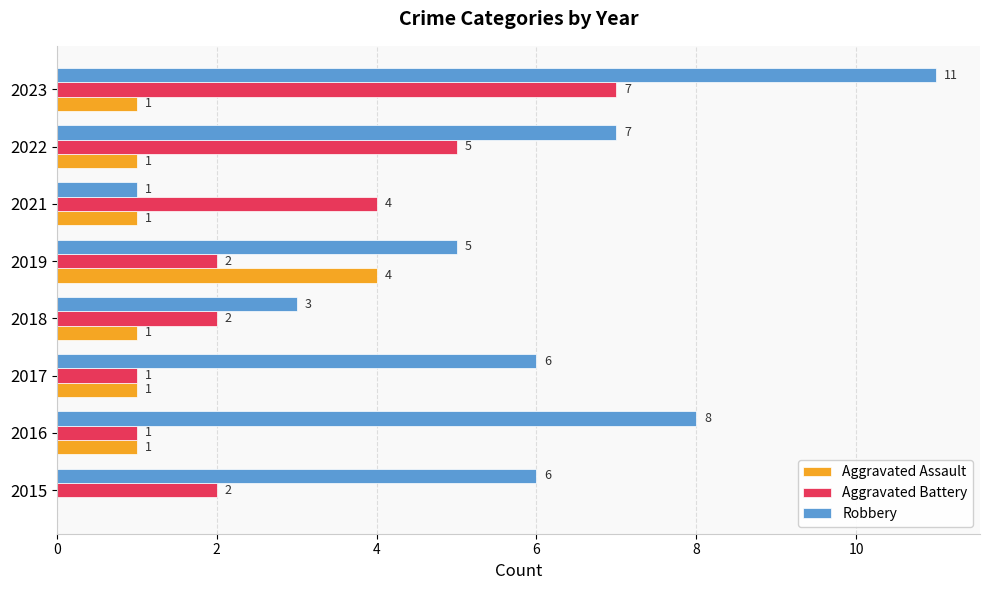

Where is Aggravated Battery nearest to the value 4?

2021